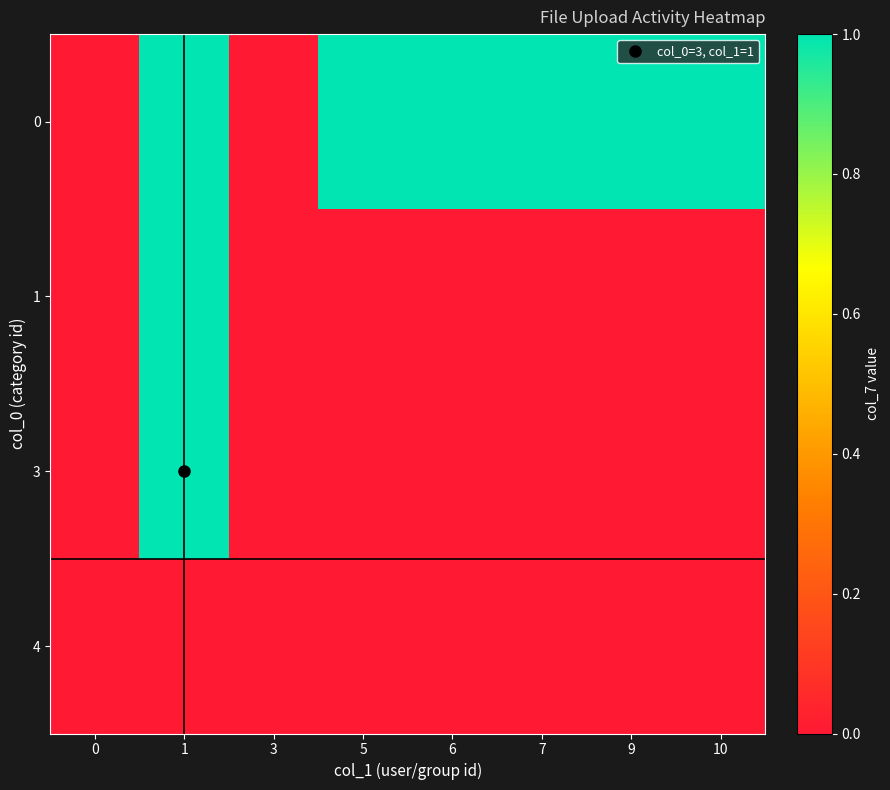

Reading left to right, transcribe all the data shown in this chart.

0: 0=0	1=1	3=0	5=1	6=1	7=1	9=1	10=1
1: 0=0	1=1	3=0	5=0	6=0	7=0	9=0	10=0
3: 0=0	1=1	3=0	5=0	6=0	7=0	9=0	10=0
4: 0=0	1=0	3=0	5=0	6=0	7=0	9=0	10=0